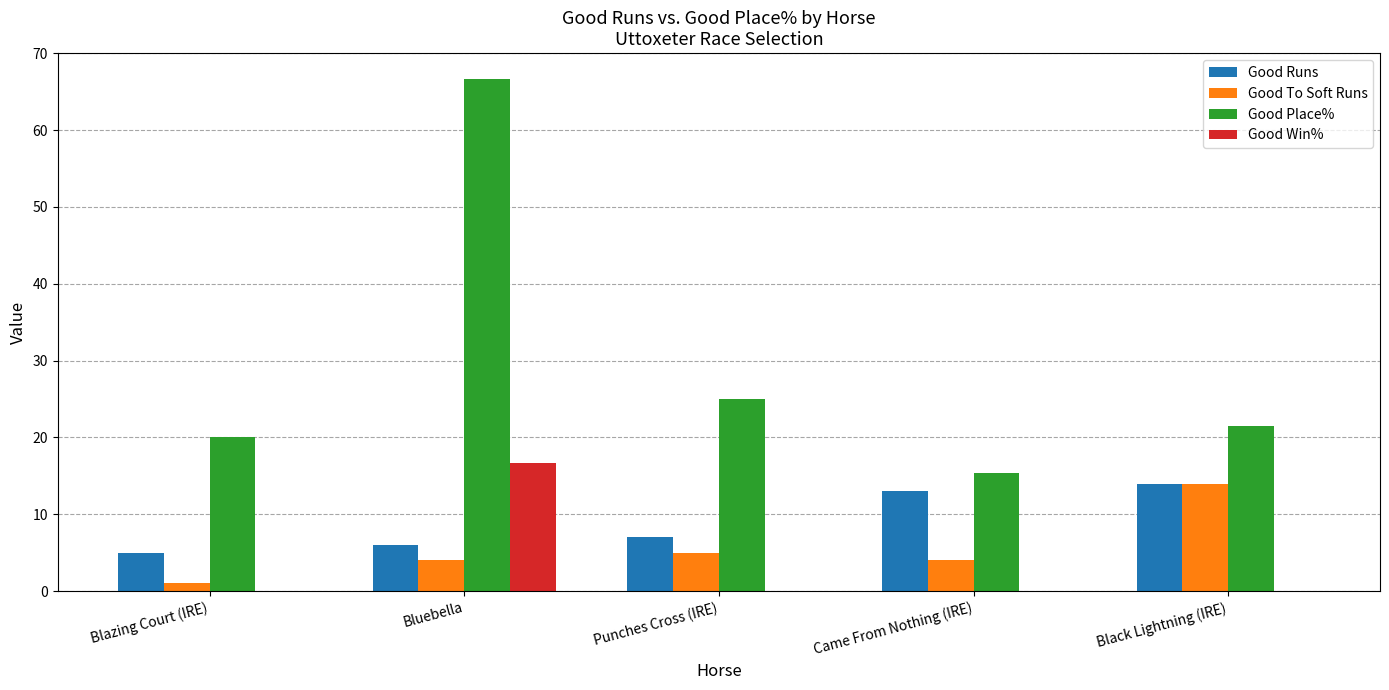

What are all the series names shown in the legend?

Good Runs, Good To Soft Runs, Good Place%, Good Win%